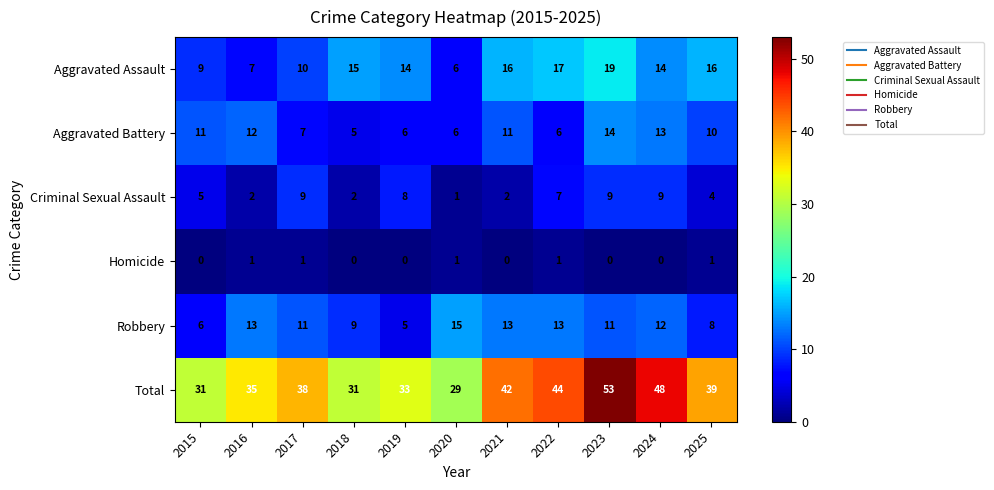

What is the maximum value shown in the chart?

53